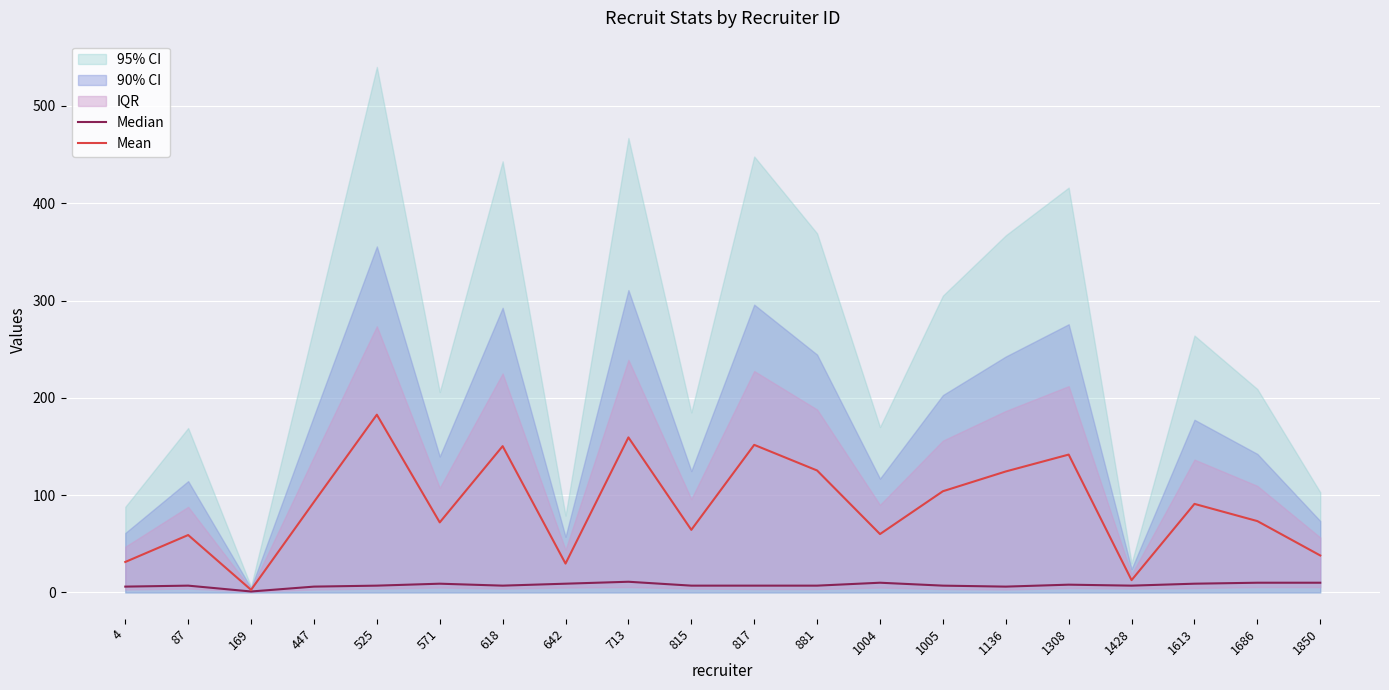

Reading left to right, extract all data points from this chart.

Median: 4=6.0	87=7.0	169=1.0	447=6.0	525=7.0	571=9.0	618=7.0	642=9.0	713=11.0	815=7.0	817=7.0	881=7.0	1004=10.0	1005=7.0	1136=6.0	1308=8.0	1428=7.0	1613=9.0	1686=10.0	1850=10.0
Mean: 4=31.3	87=59.0	169=2.7	447=93.0	525=182.7	571=72.0	618=150.3	642=29.7	713=159.3	815=64.3	817=151.7	881=125.3	1004=60.0	1005=104.0	1136=124.3	1308=141.7	1428=12.7	1613=91.0	1686=73.3	1850=38.0